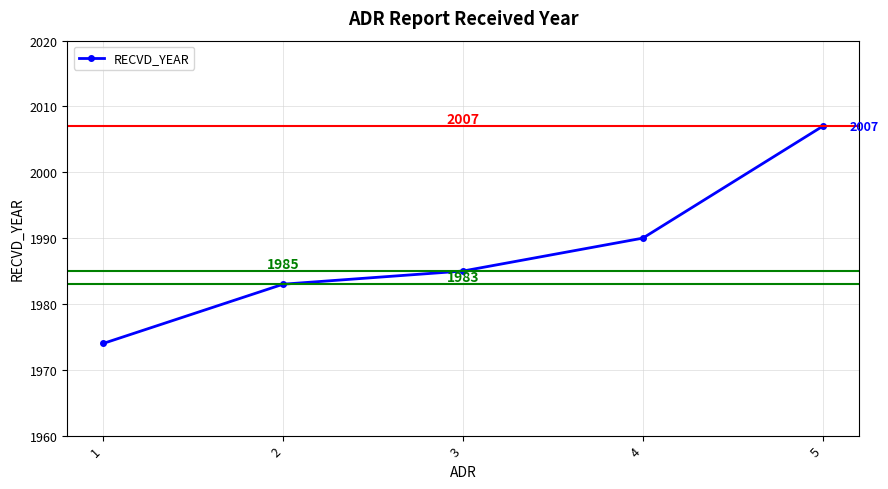

Which has a higher value, 3 or 5?

5